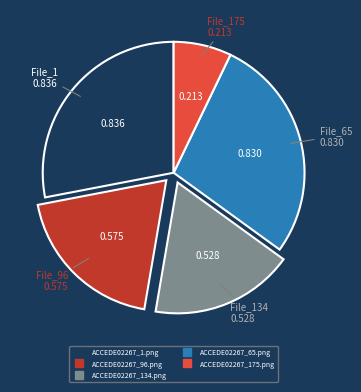

Is the sum of ACCEDE02267_134.png and ACCEDE02267_1.png greater than half?

No